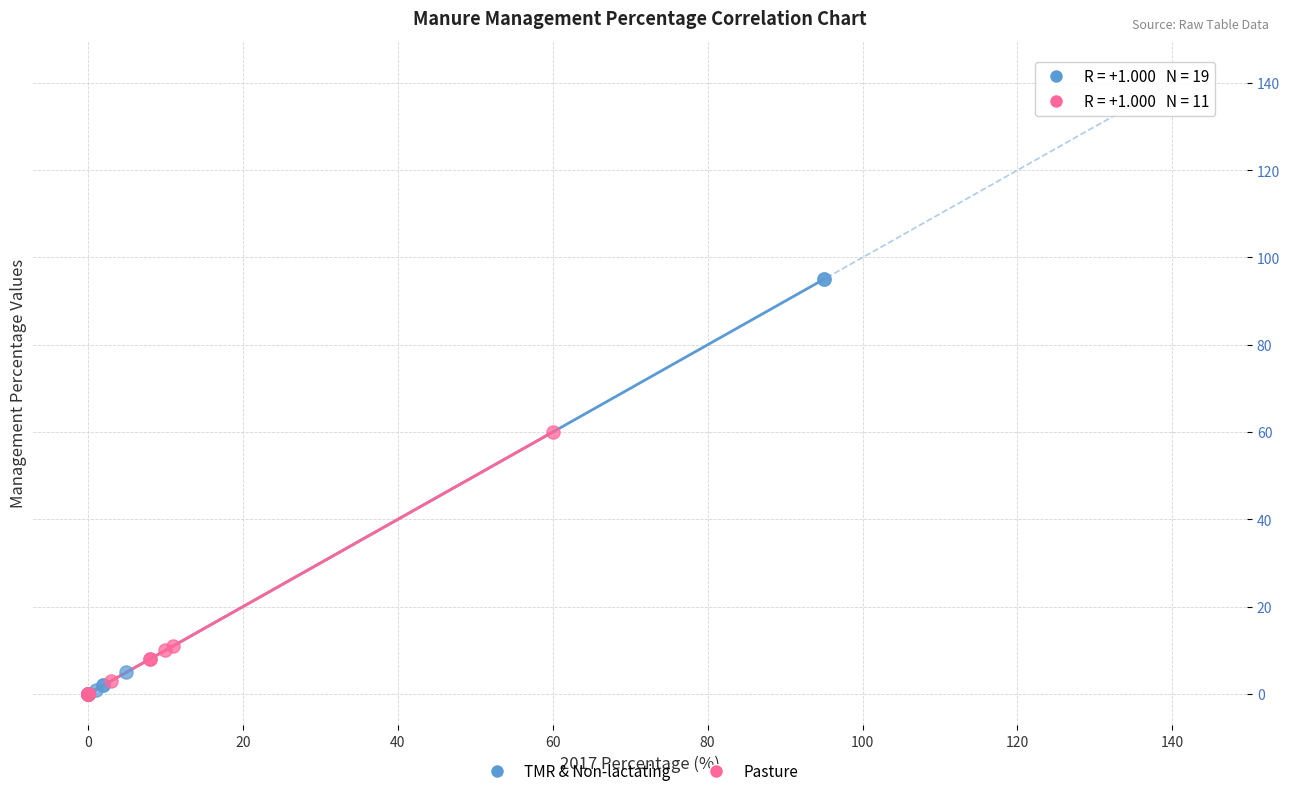

Which series has the widest spread of Y values?

TMR & Non-lactating